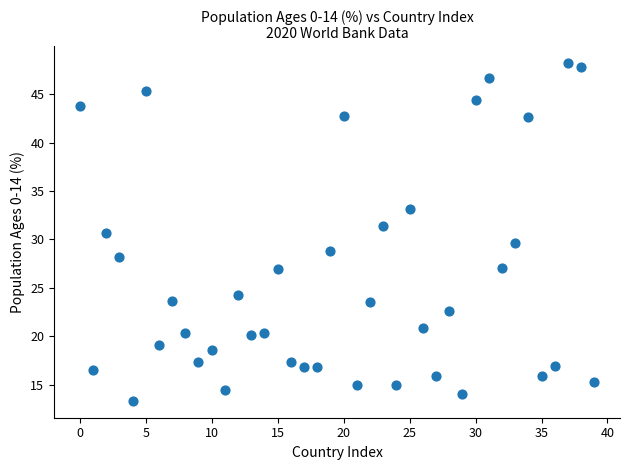

What is the range of Y values (max minus min)?

34.9